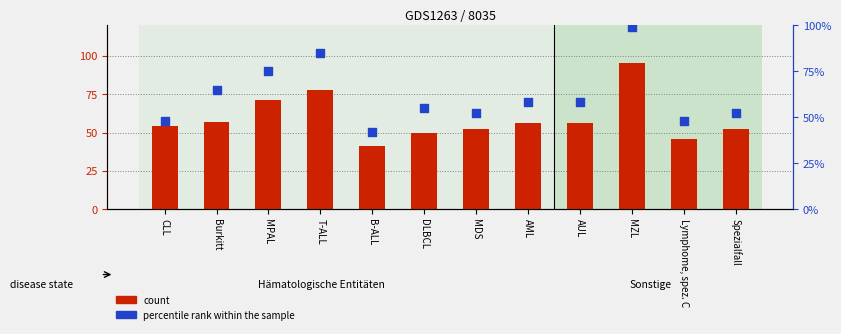

What are all the series names shown in the legend?

count, percentile rank within the sample